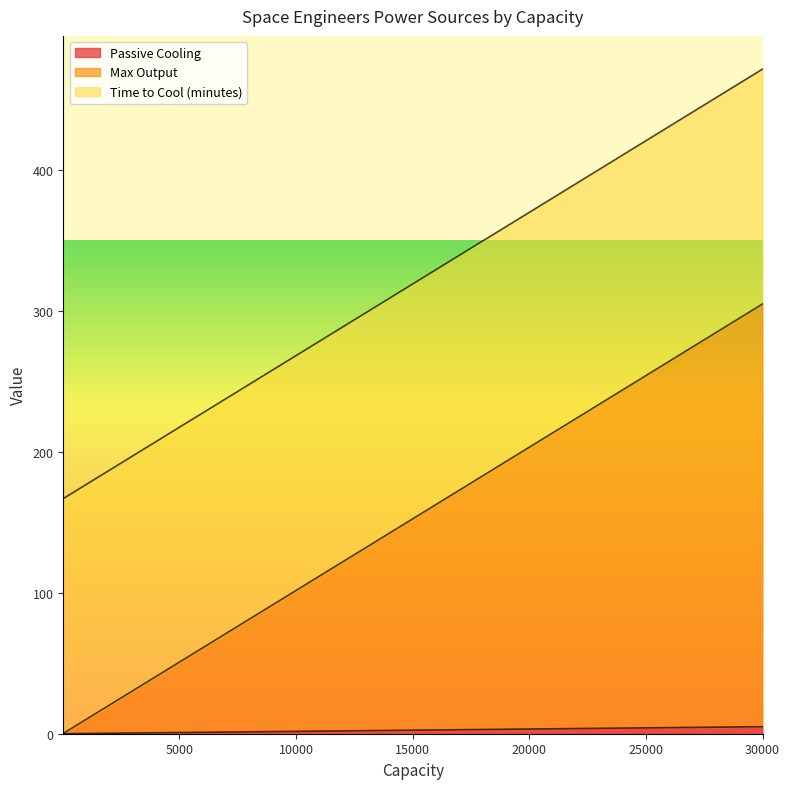

At how many categories does at least one series exceed 167?

1